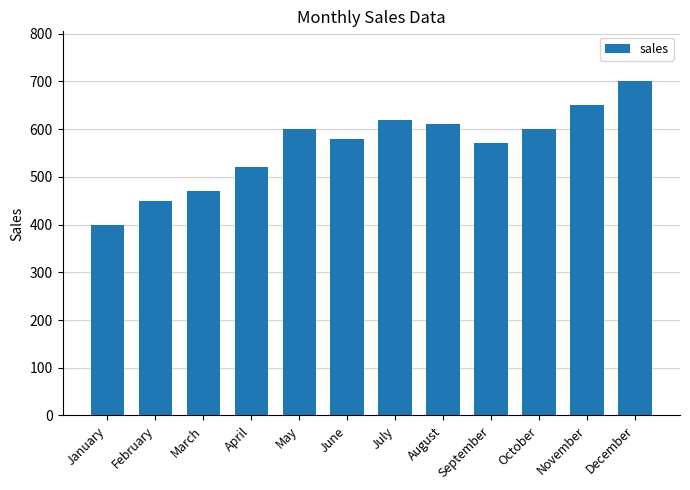

Which has a higher value, November or March?

November